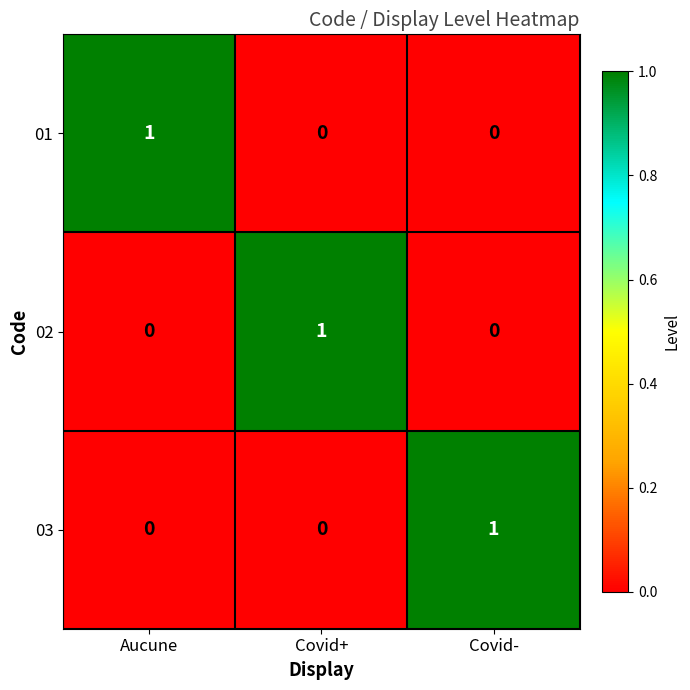

Is it true that 03 equals 1 at Covid-?

True